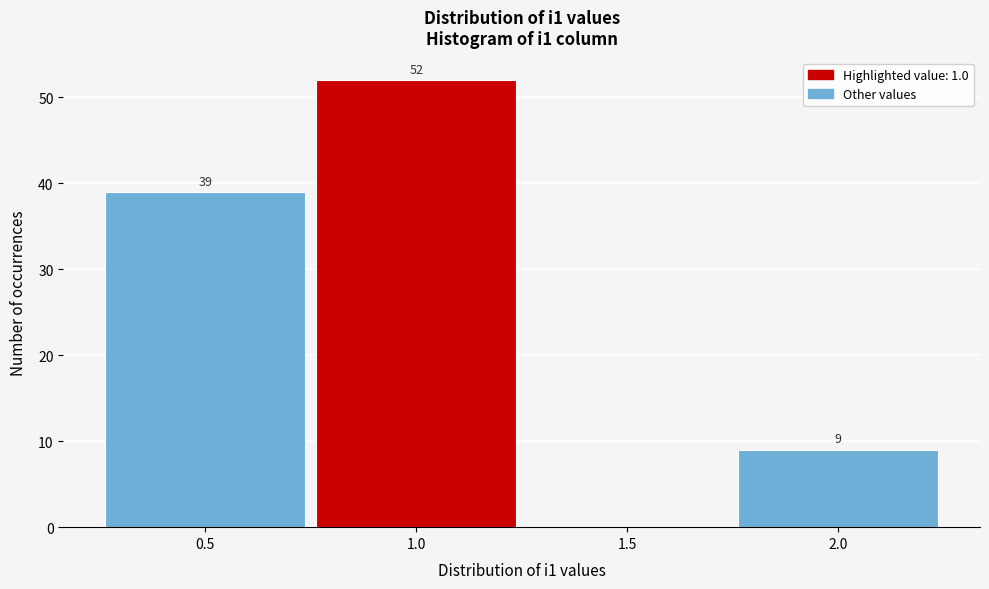

Over which range of the x-axis is the bar tallest?

0.75 to 1.25